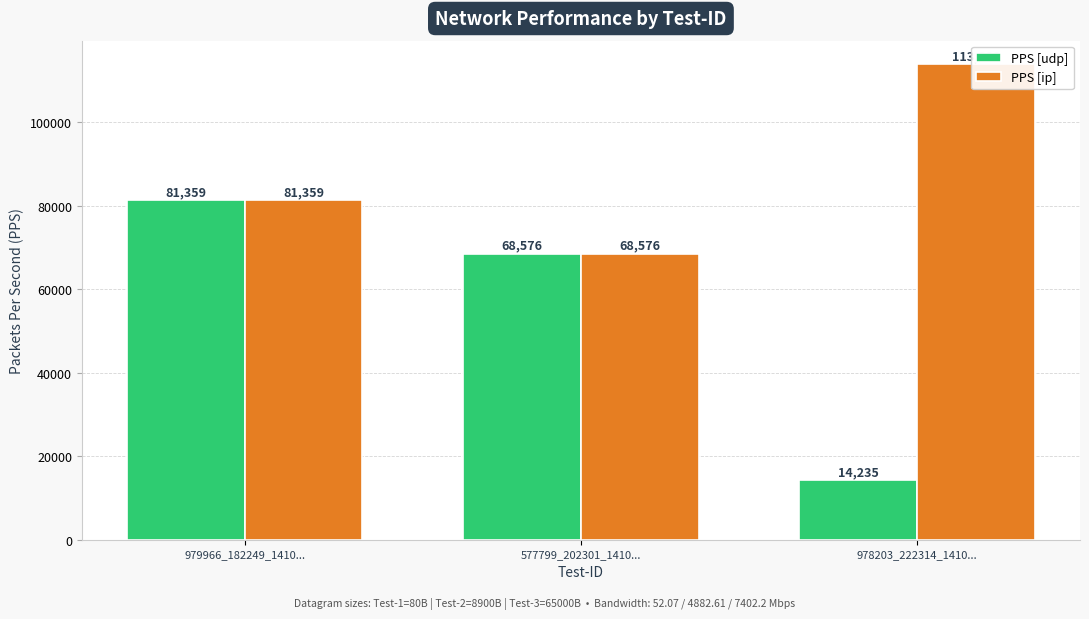

Reading left to right, extract all data points from this chart.

PPS [udp]: 81359	68576	14235
PPS [ip]: 81359	68576	113880